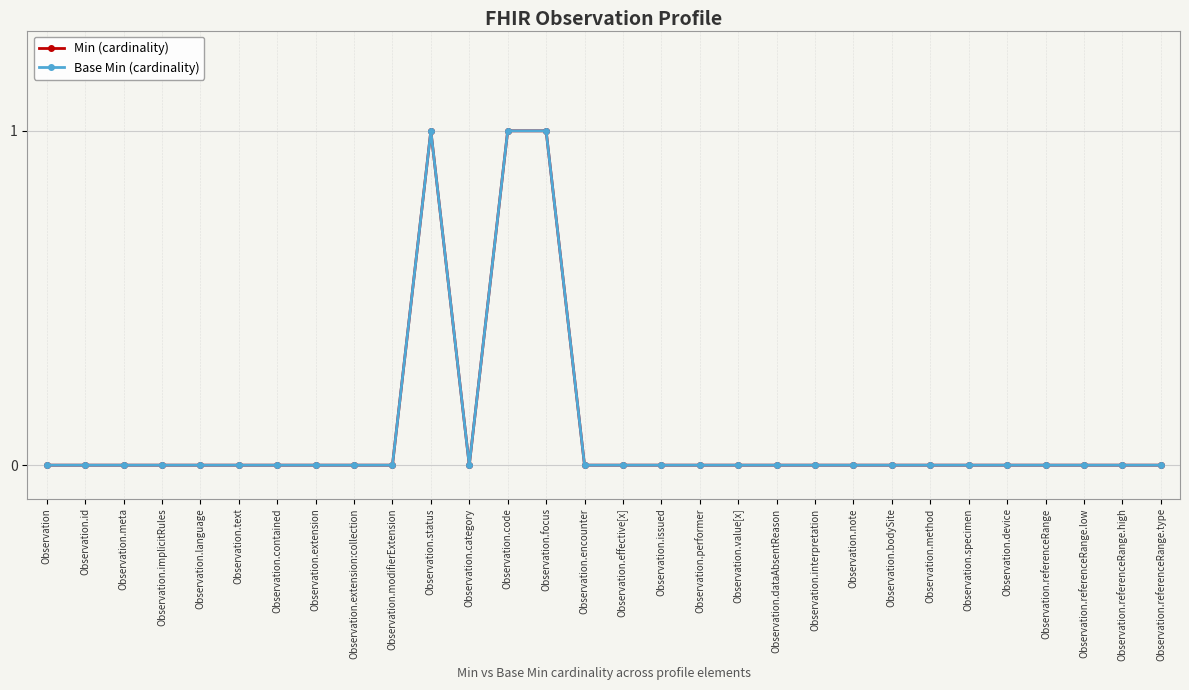

How many lines are shown in the chart?

2